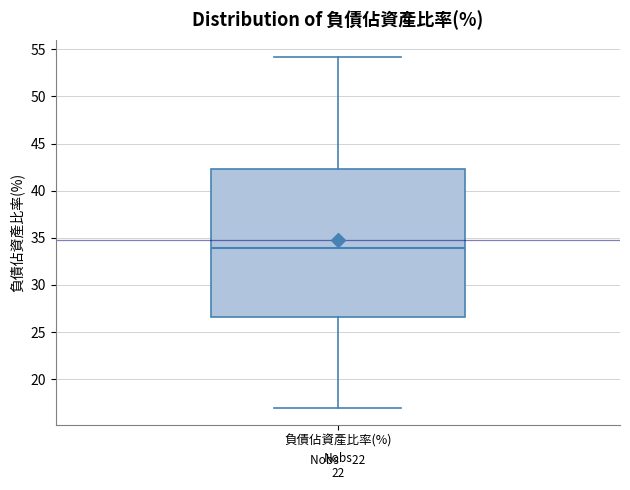

Read this box plot against the y-axis: the position of the median line, the range covered by the box, and the ends of both whiskers. The values are not printed on the chart, so give them approximately, as read against the axis.

median 34.0, box 26.5 to 42.5, whiskers 17.0 to 54.0